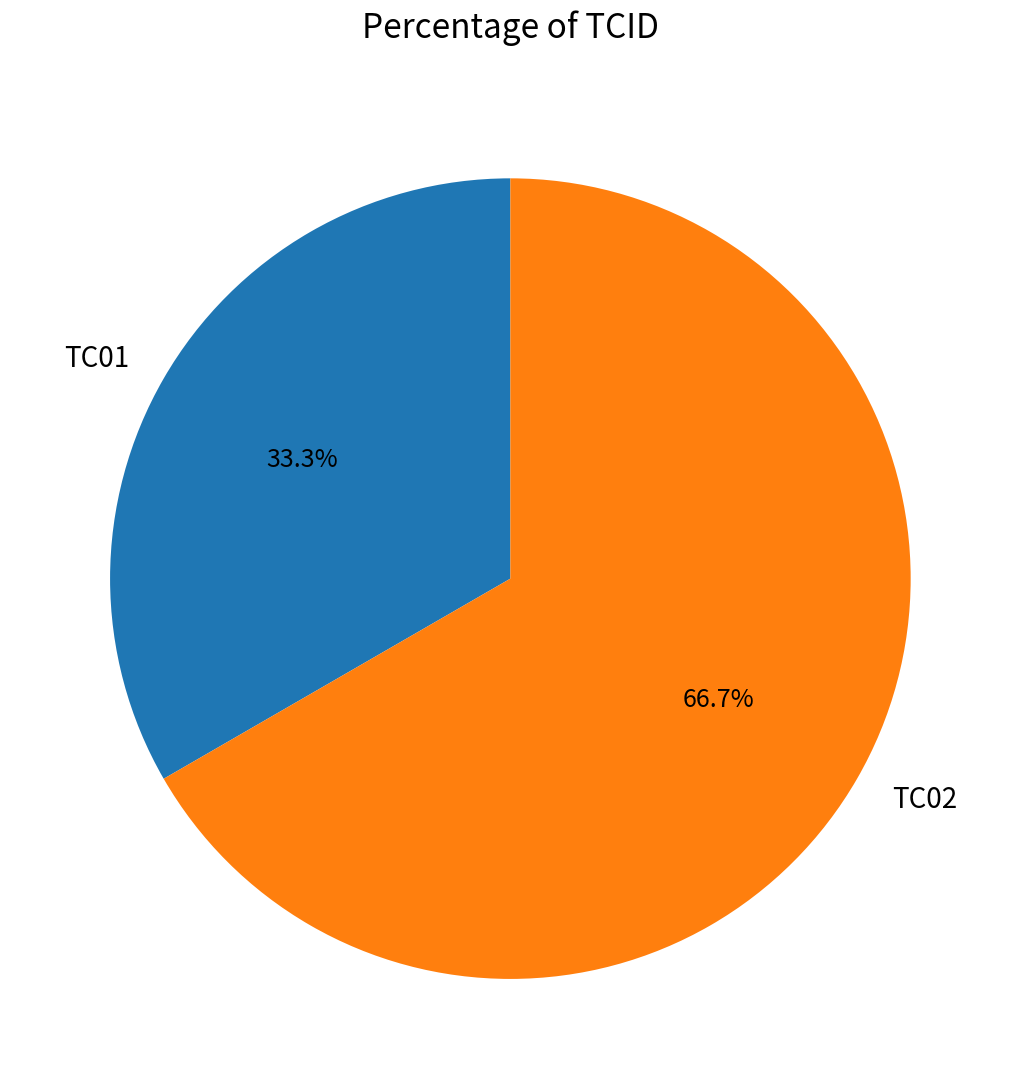

To the nearest percent, what portion does TC02 represent?

67%